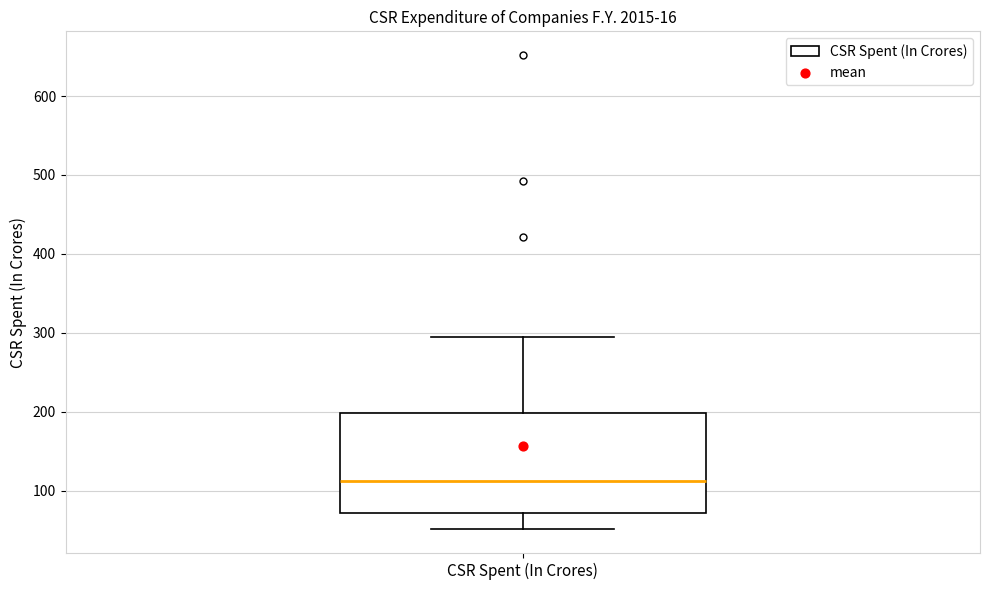

Read this box plot against the y-axis: the position of the median line, the range covered by the box, and the ends of both whiskers. The values are not printed on the chart, so give them approximately, as read against the axis.

median 110, box 70 to 200, whiskers 50 to 290